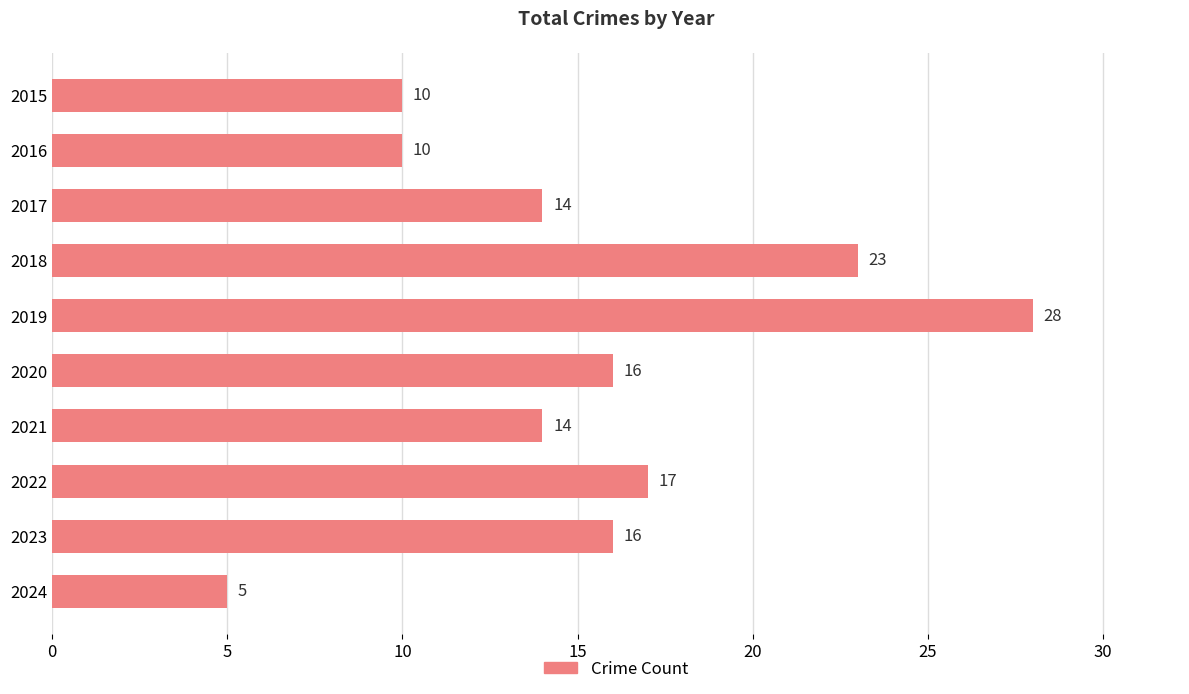

Does the chart contain stacked bars?

No